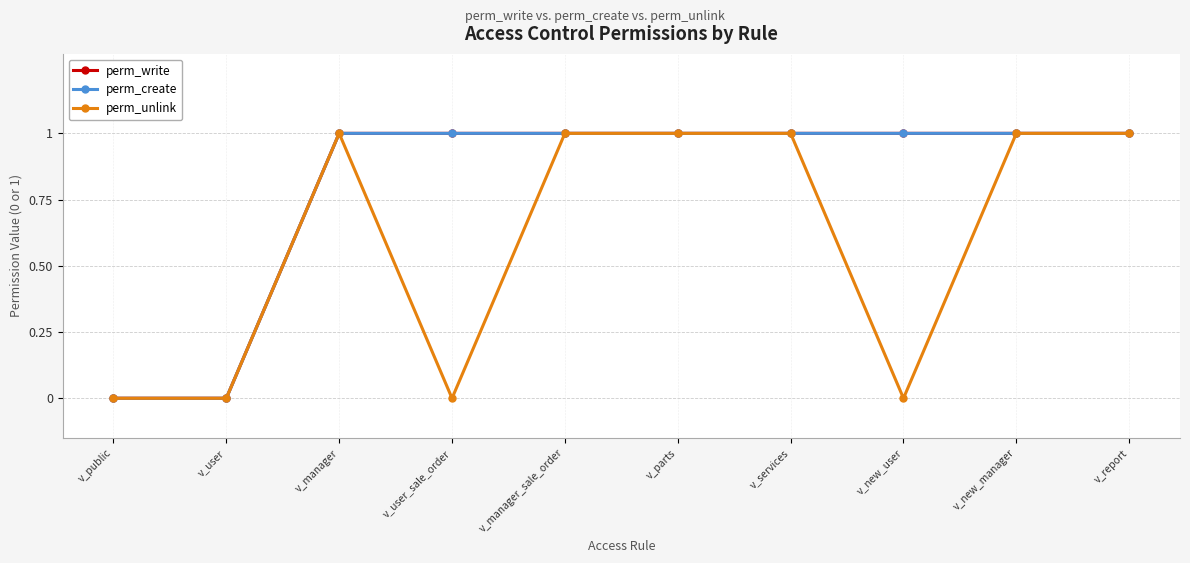

What is the label of the 9th point from the left?

v_new_manager